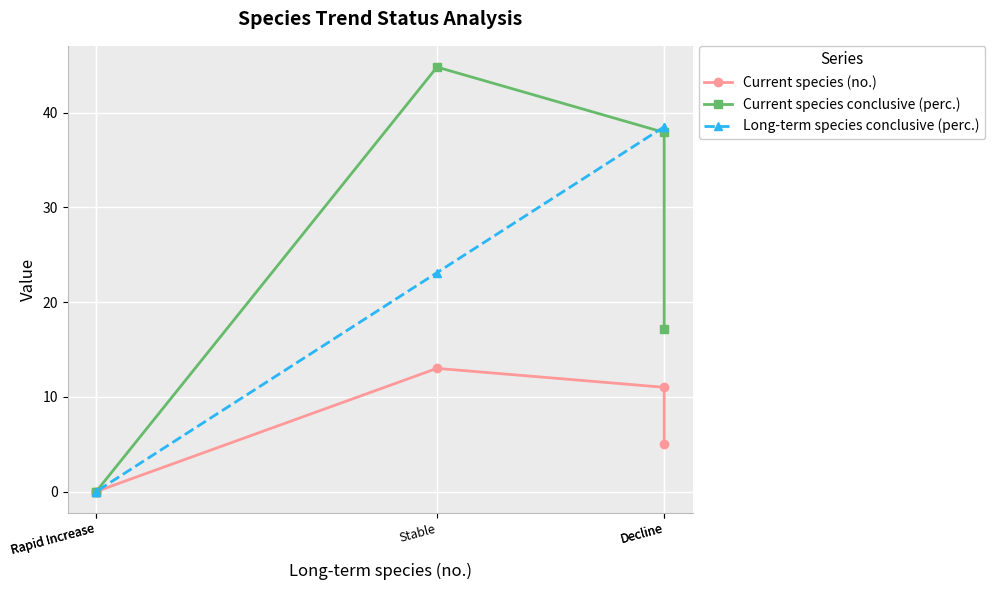

The Current species (no.) series shows 6.6 at Decline. True or false?

False